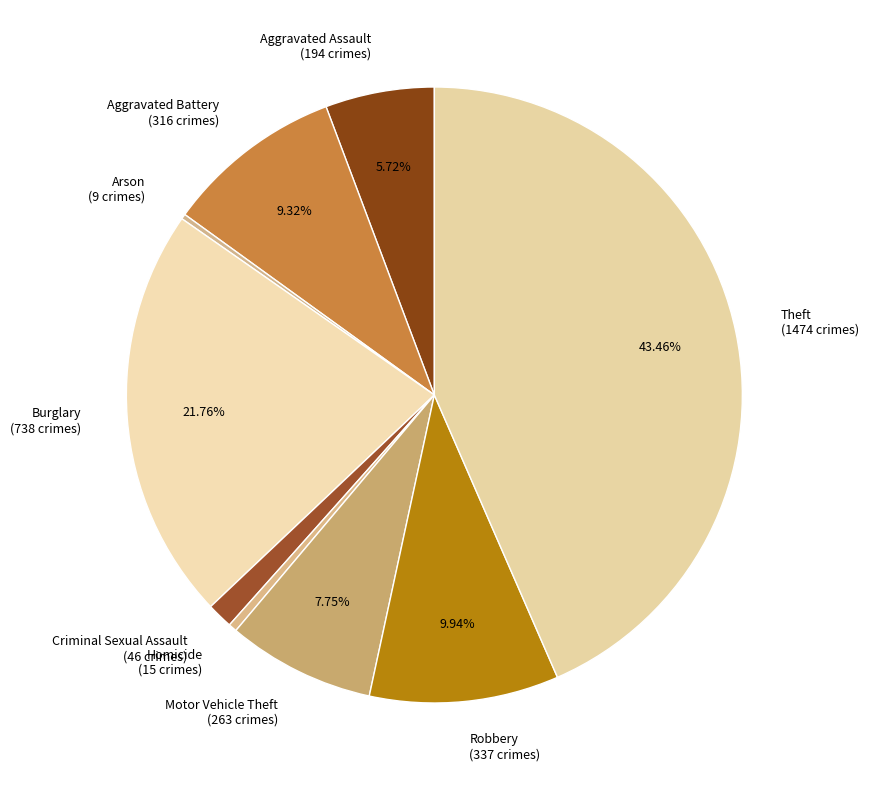

Is there a majority slice in this chart?

No